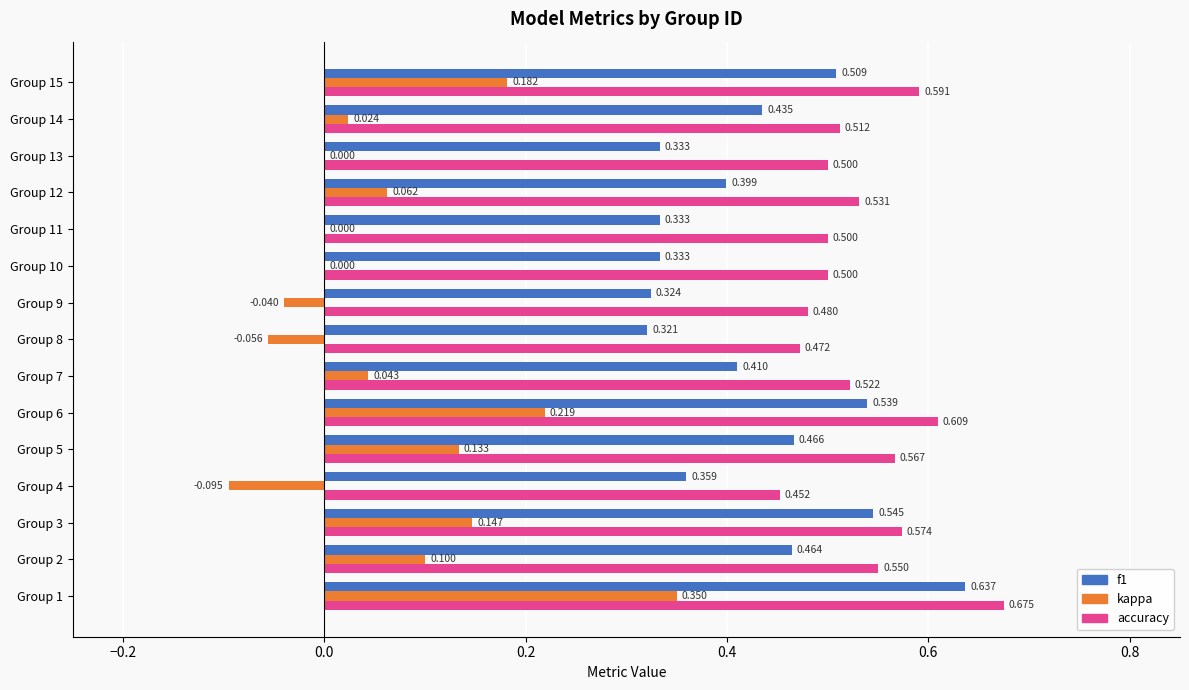

Which series changed the most between Group 6 and Group 10?

kappa